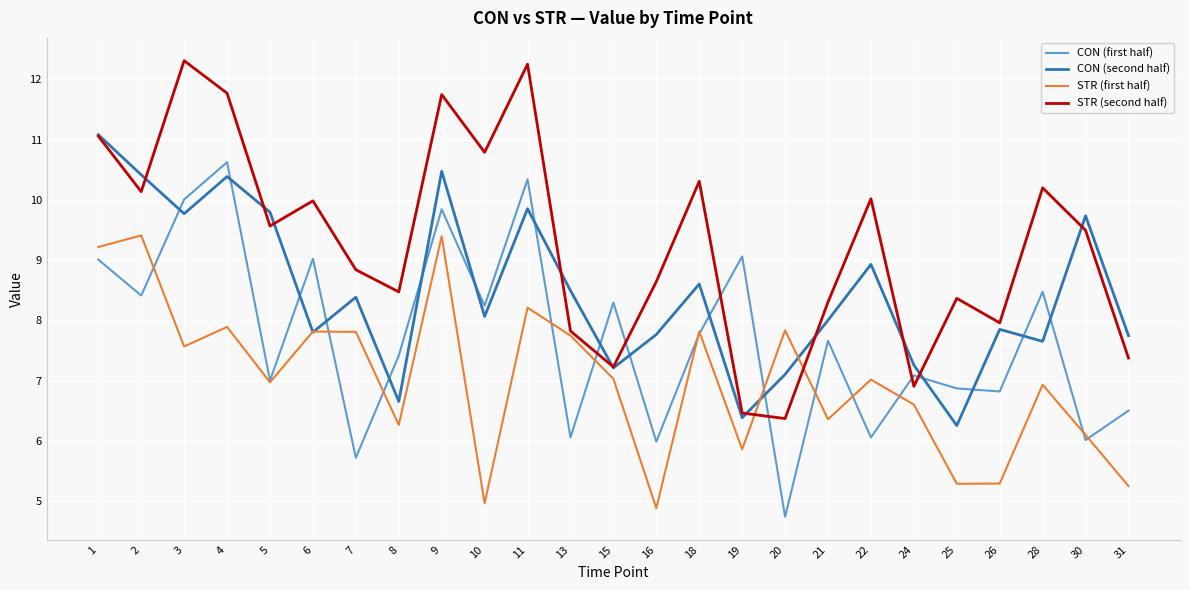

At 25, list the series in order from smallest to largest.

STR (first half), CON (second half), CON (first half), STR (second half)